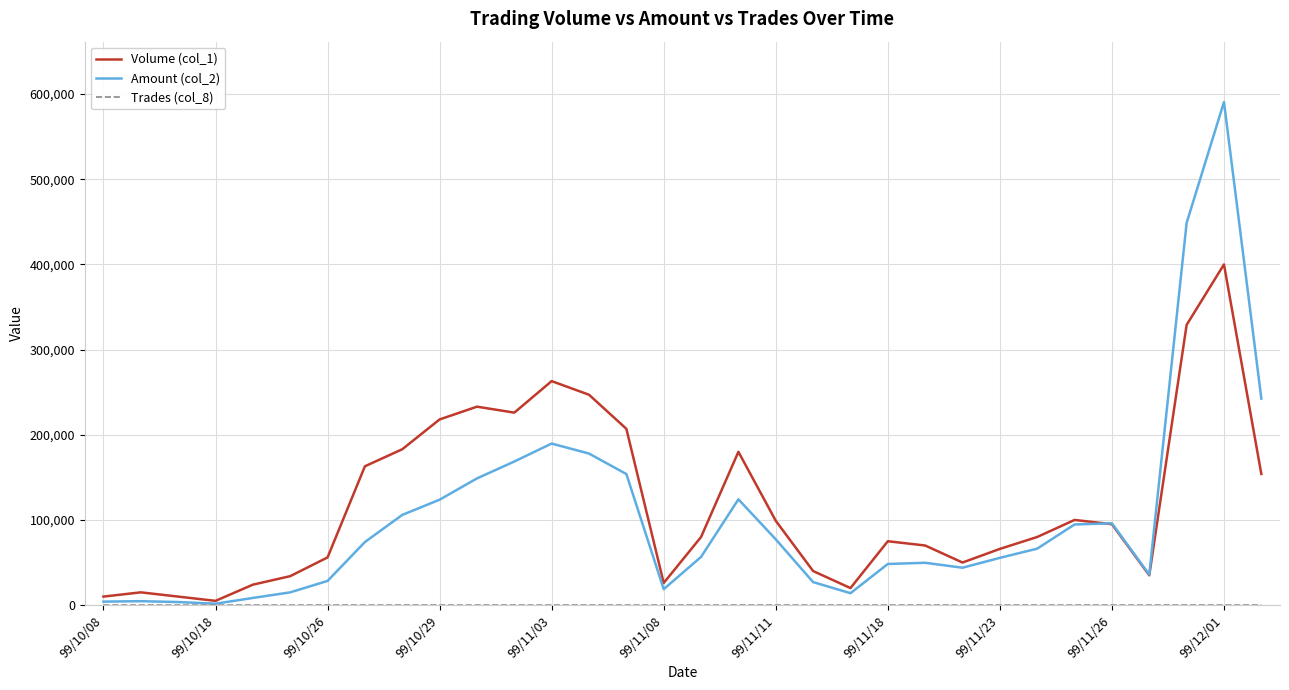

Which series has the widest spread of values?

Amount (col_2)